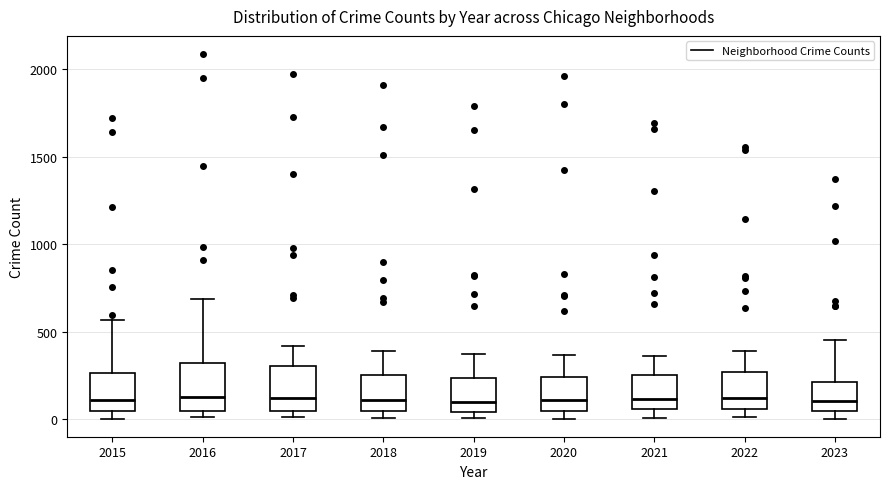

Where is the lower edge of the box at x = 2016 on the y-axis? The values are not printed on the chart, so give them approximately, as read against the axis.

50